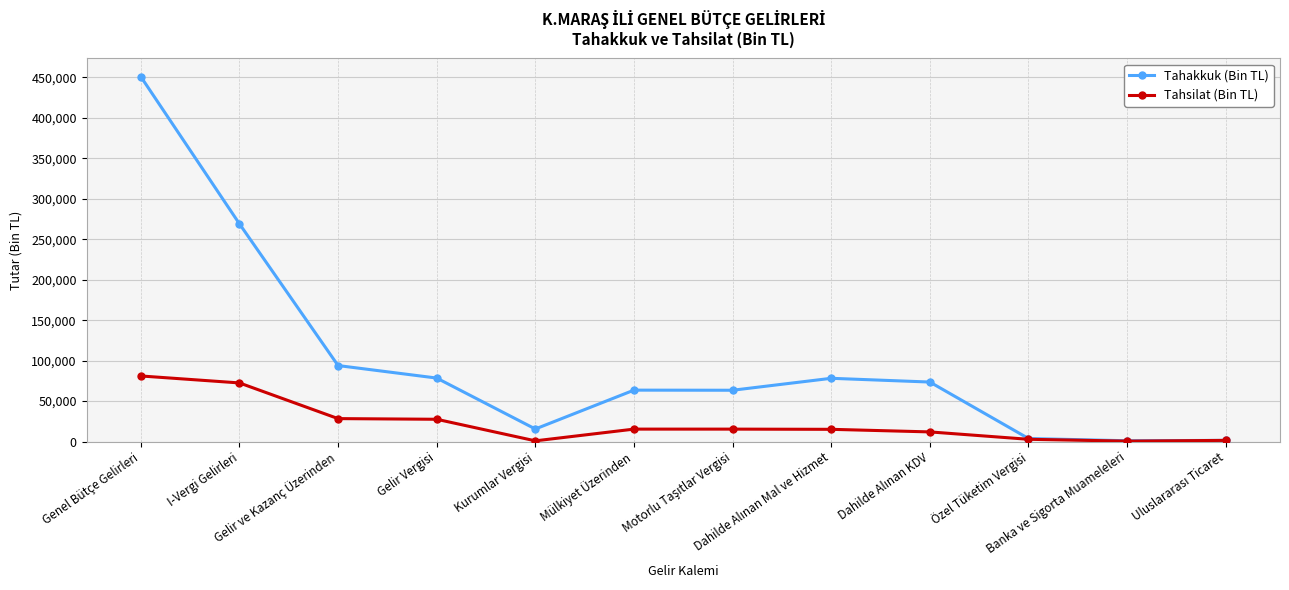

What is the greatest value displayed?

451021